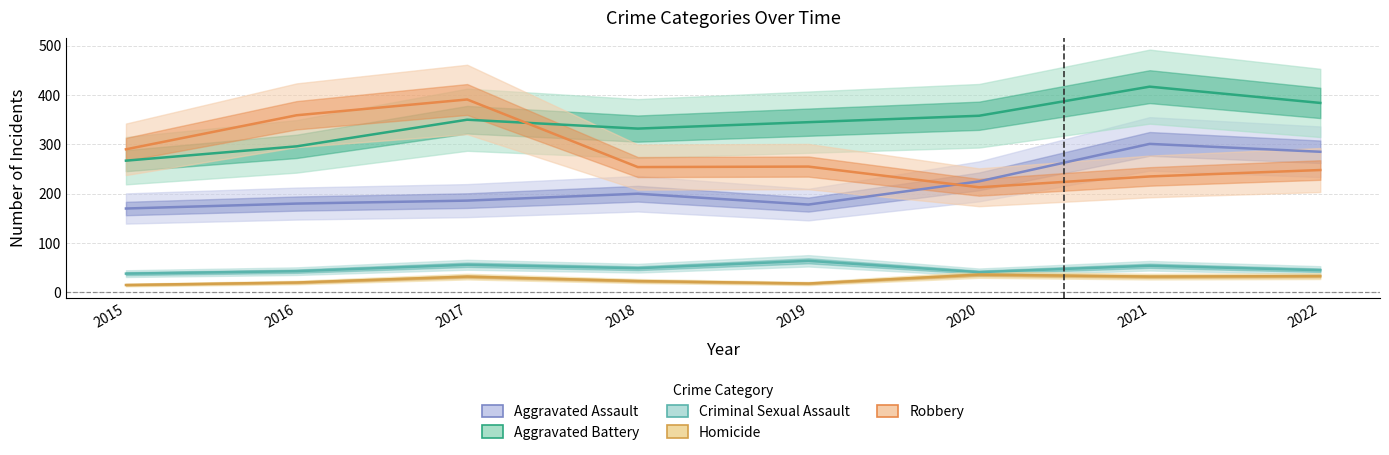

True or false: Homicide and Robbery cross at least once.

False